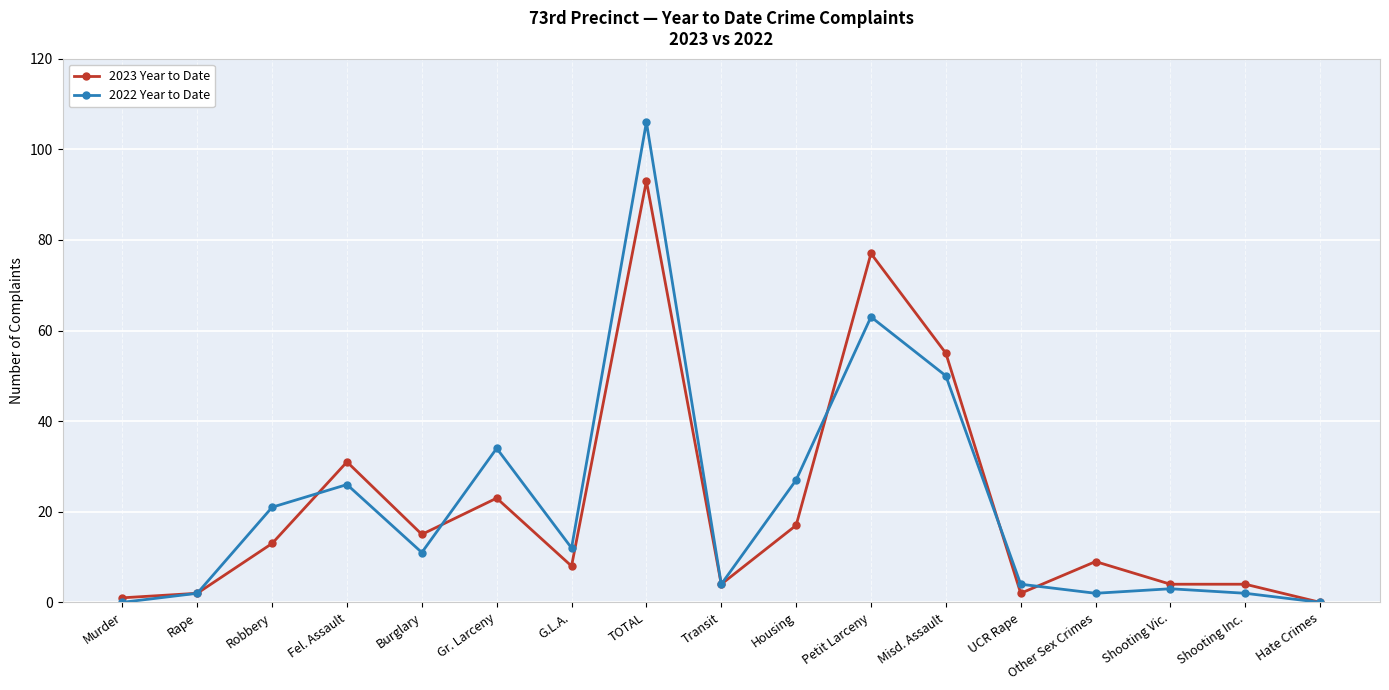

Count the number of data series in this chart.

2